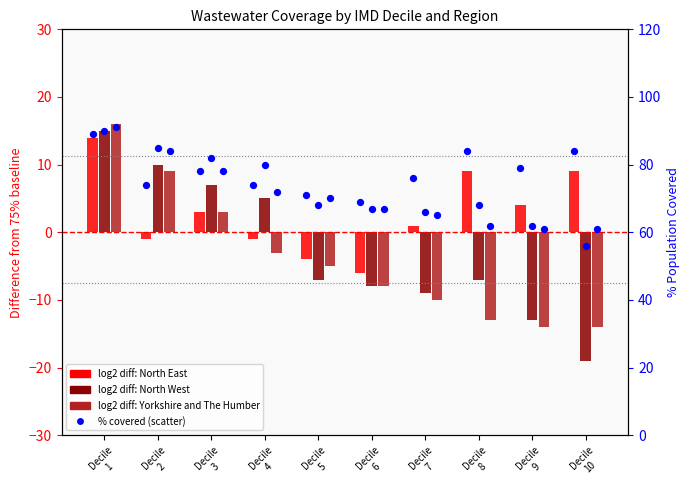

Which series has the widest spread of Y values?

North West